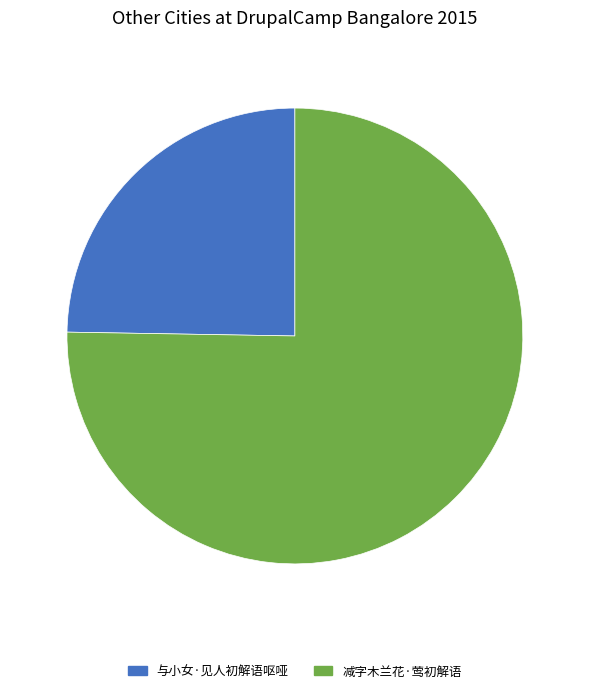

True or false: 减字木兰花·莺初解语 accounts for 89% of the total.

False